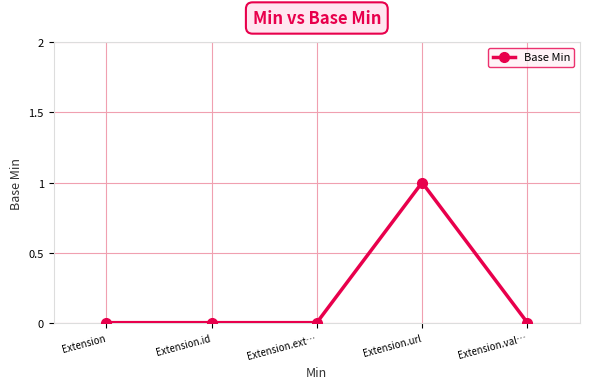

What is the change in value from Extension.id to Extension.url?

+1